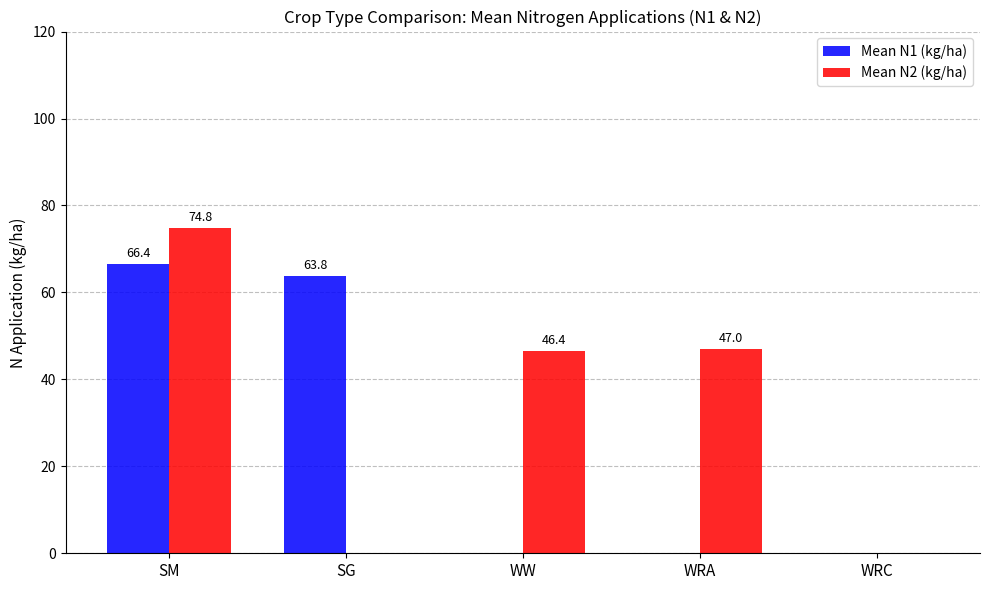

Where is Mean N2 (kg/ha) nearest to the value 37?

WW